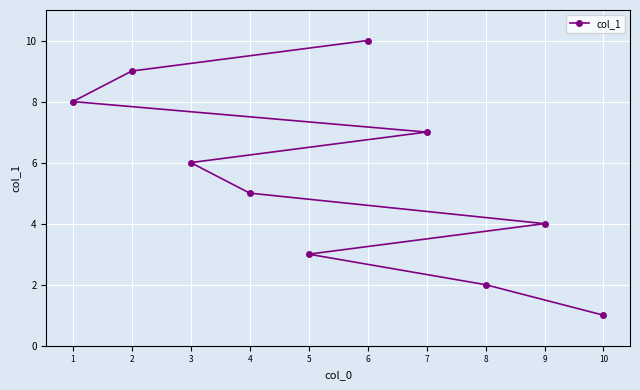

Rank the categories by value from lowest to highest.

10, 8, 5, 9, 4, 3, 7, 1, 2, 6